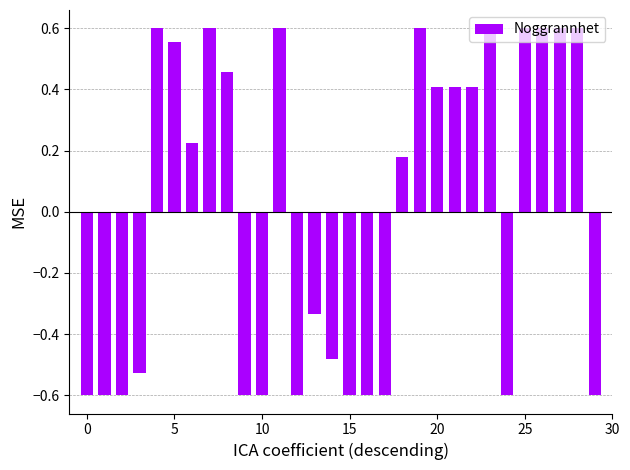

What is the value of the 25th bar from the left?

-0.6